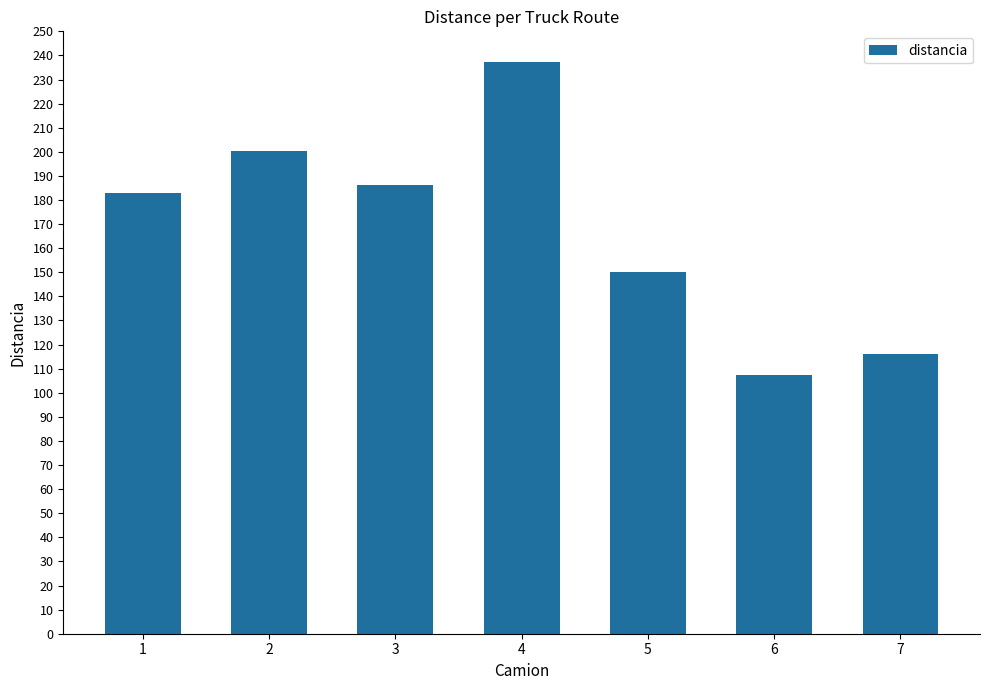

Read the value at 7.

116.1